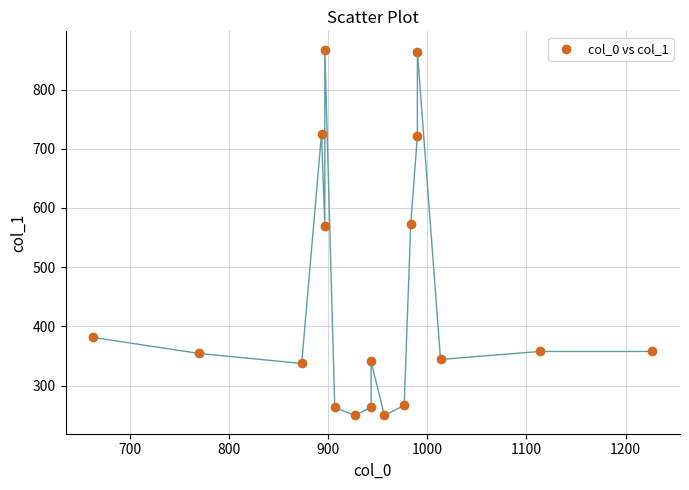

What is the range of Y values (max minus min)?

617.6